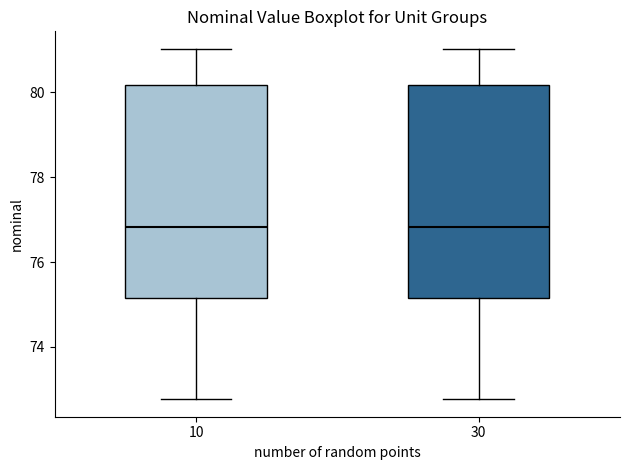

Where is the lower edge of the box at x = 10 on the y-axis? The values are not printed on the chart, so give them approximately, as read against the axis.

75.2